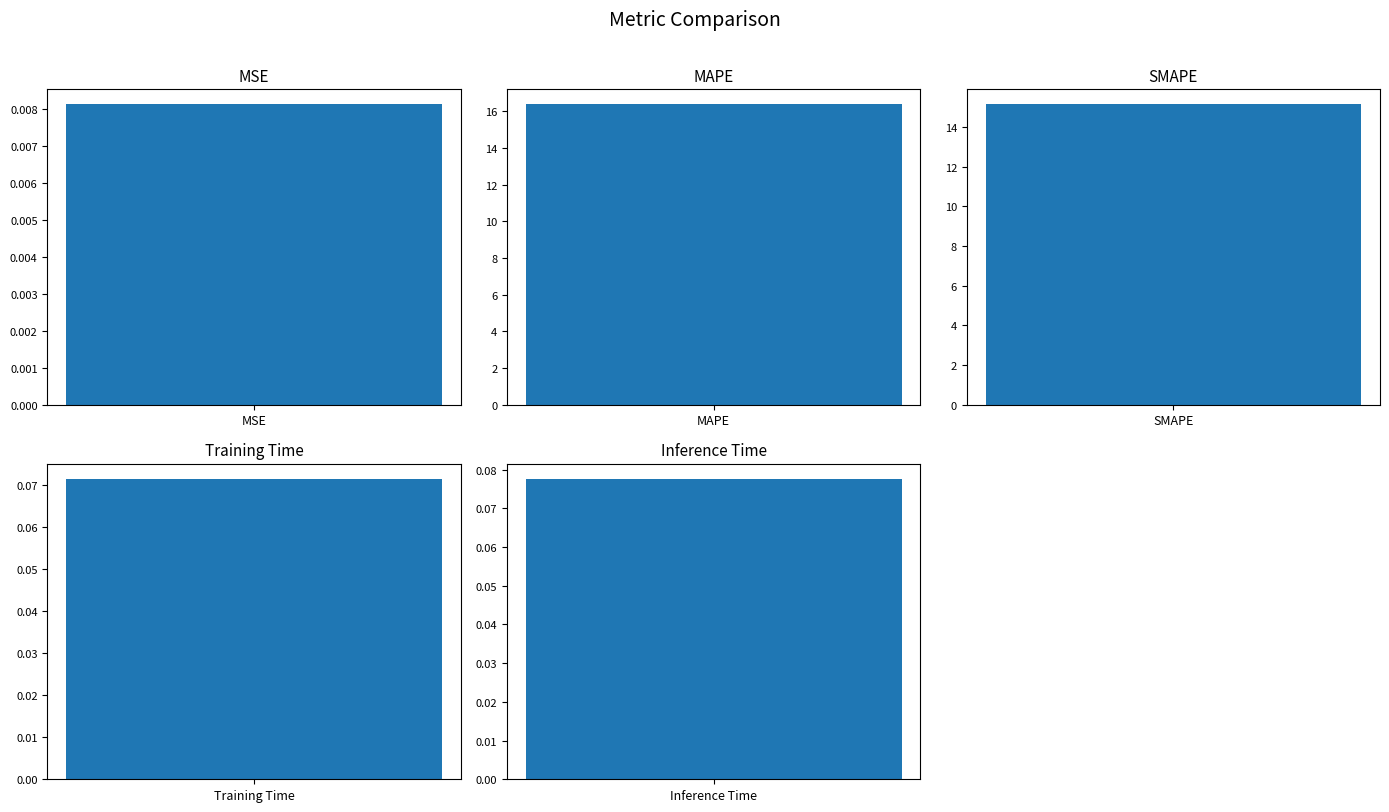

Rank the categories by value from highest to lowest.

MAPE, SMAPE, Inference Time, Training Time, MSE